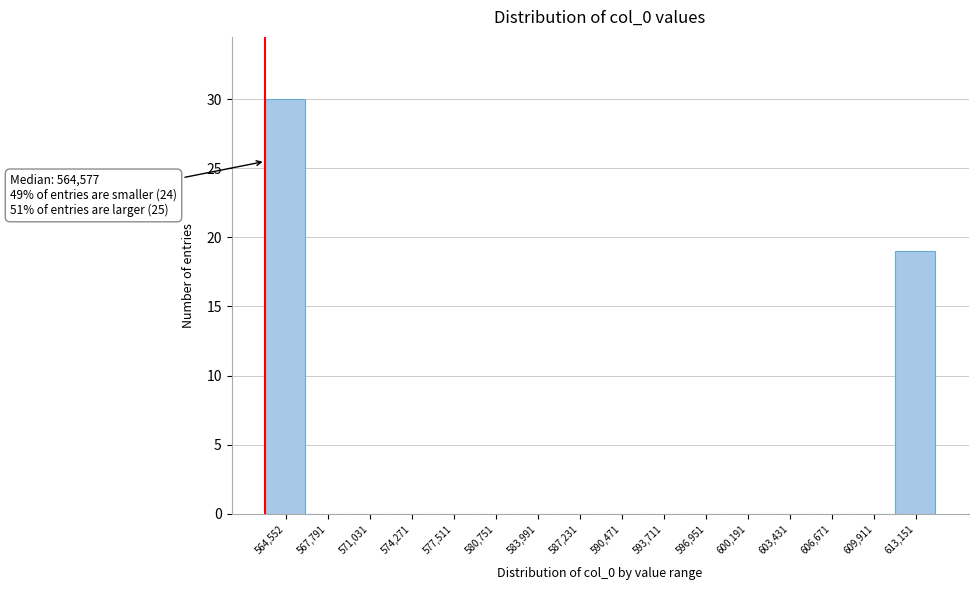

Reading left to right, extract all data points from this chart.

564,552=30	567,791=0	571,031=0	574,271=0	577,511=0	580,751=0	583,991=0	587,231=0	590,471=0	593,711=0	596,951=0	600,191=0	603,431=0	606,671=0	609,911=0	613,151=19